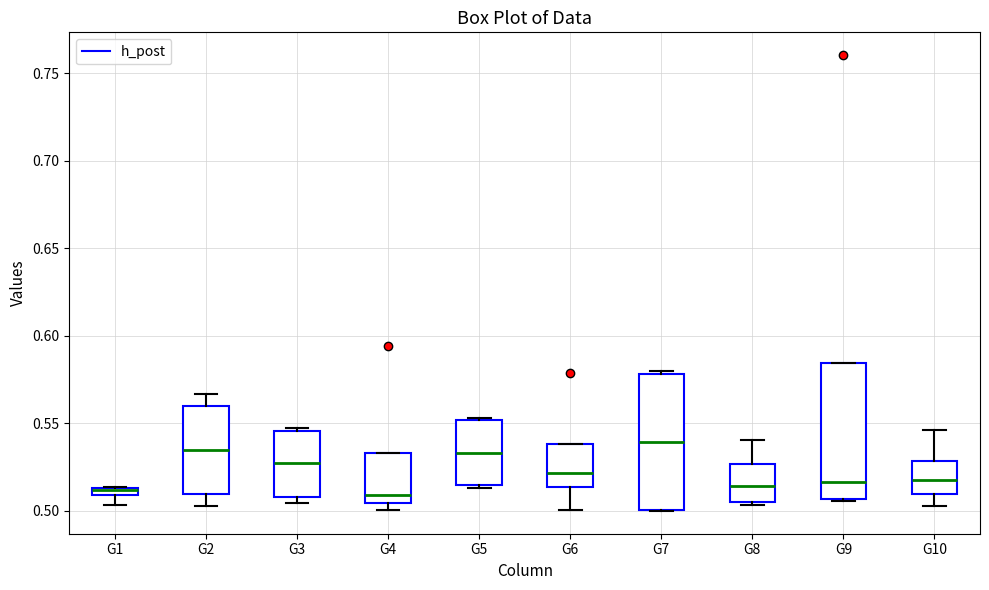

Where does the median line of the box for G4 sit on the y-axis? The values are not printed on the chart, so give them approximately, as read against the axis.

0.510